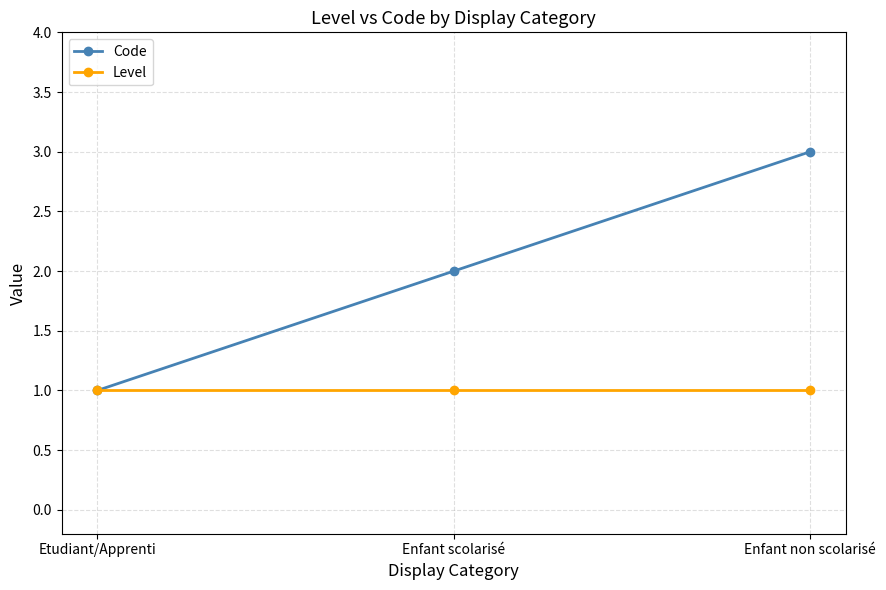

Does the chart have visible grid lines?

Yes